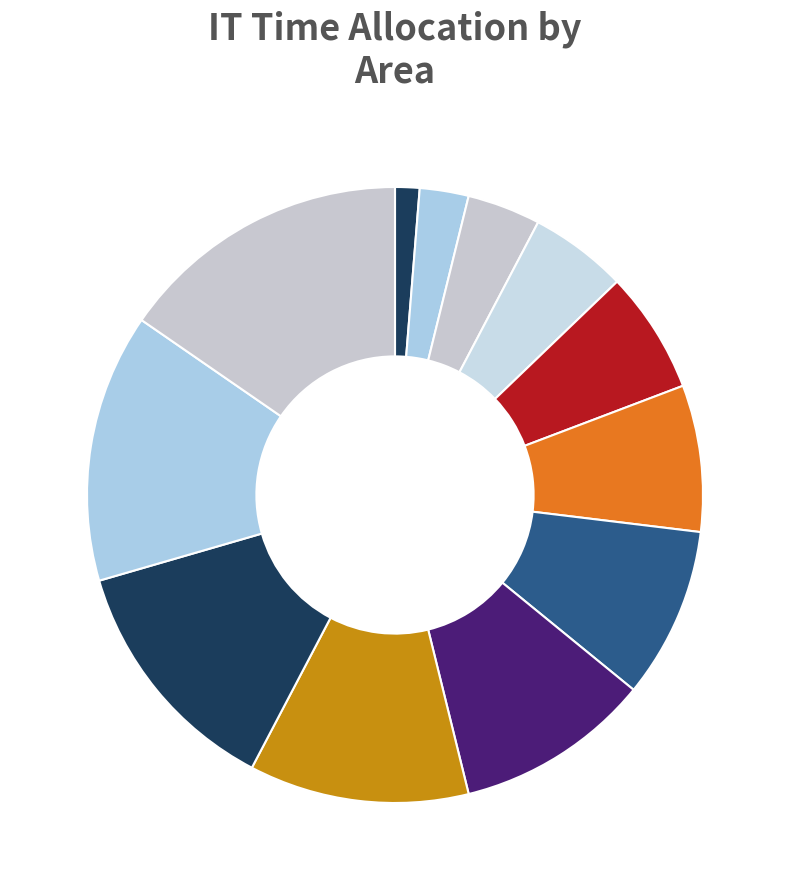

Count the number of slices in the pie.

12